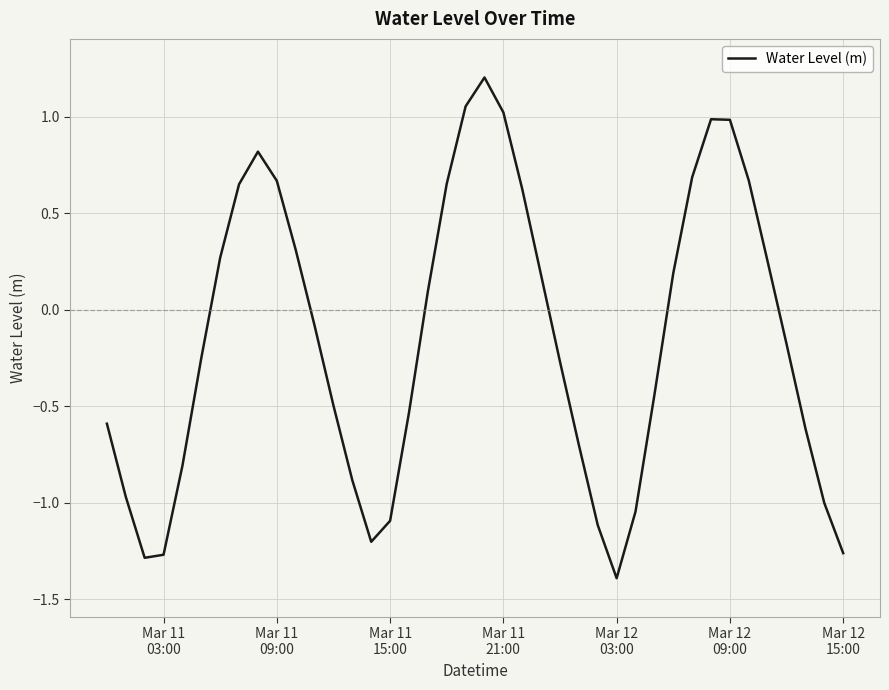

How many values are above zero?

18